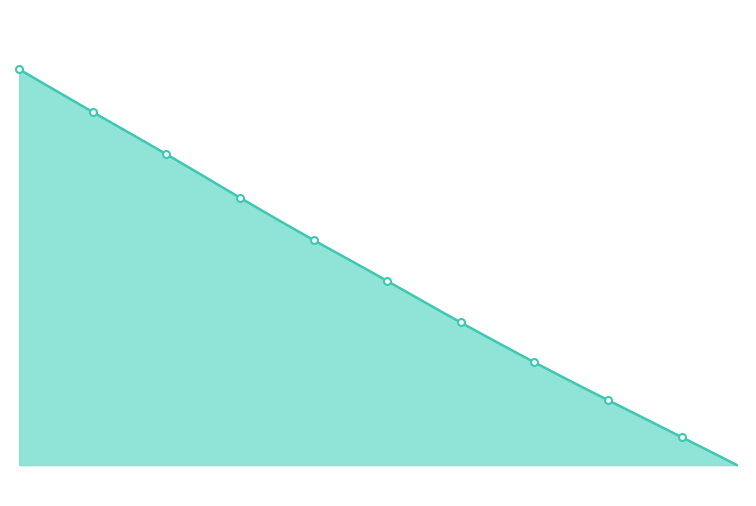

Is it true that the value at 27.0 is 2.6?

False